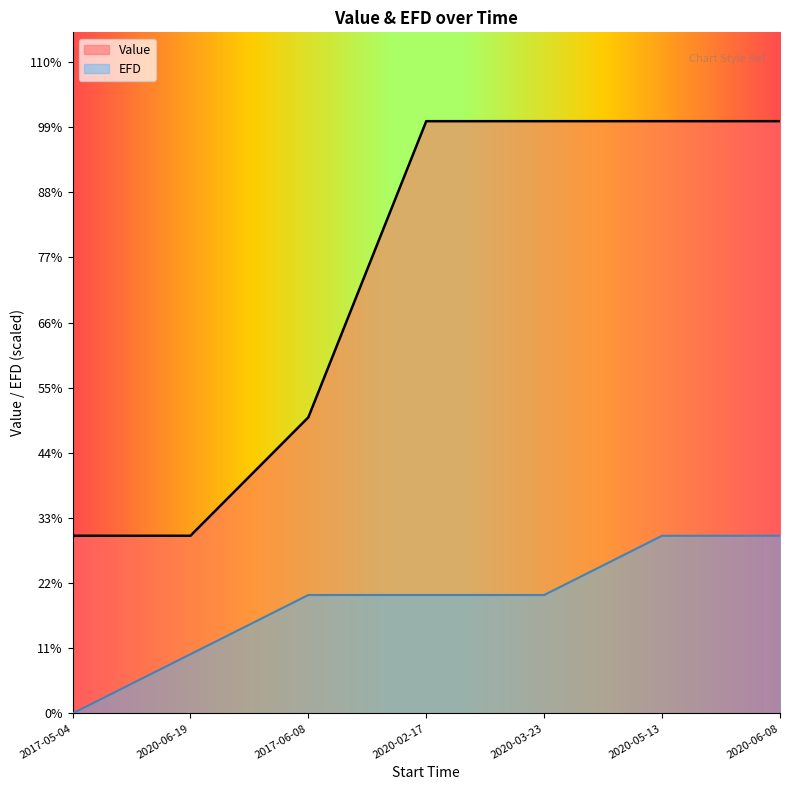

What is the lowest value of the Value series?

150.0